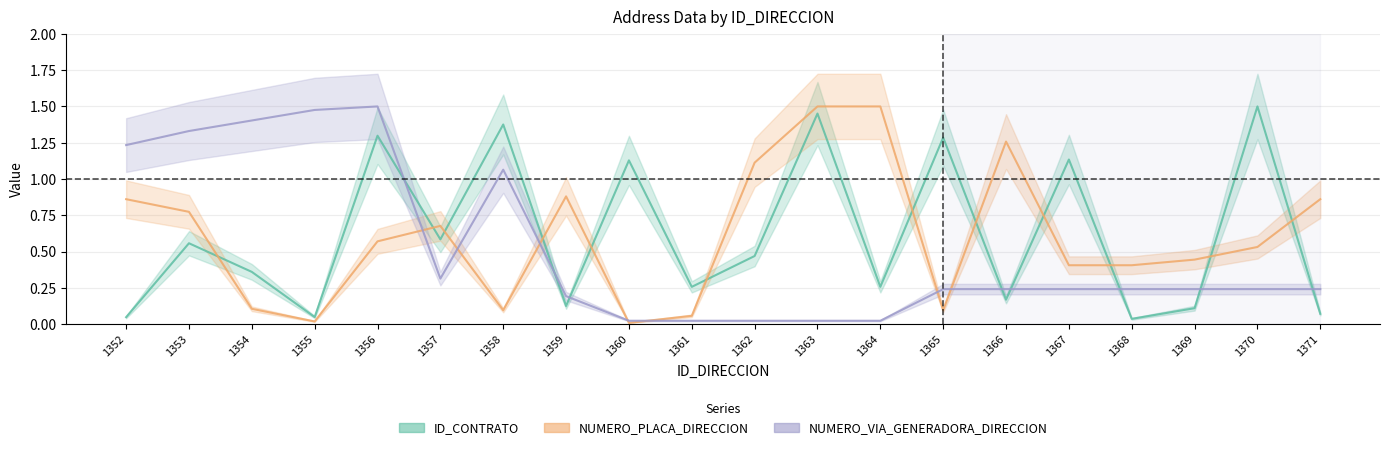

How many times do NUMERO_PLACA_DIRECCION and NUMERO_VIA_GENERADORA_DIRECCION cross each other?

7